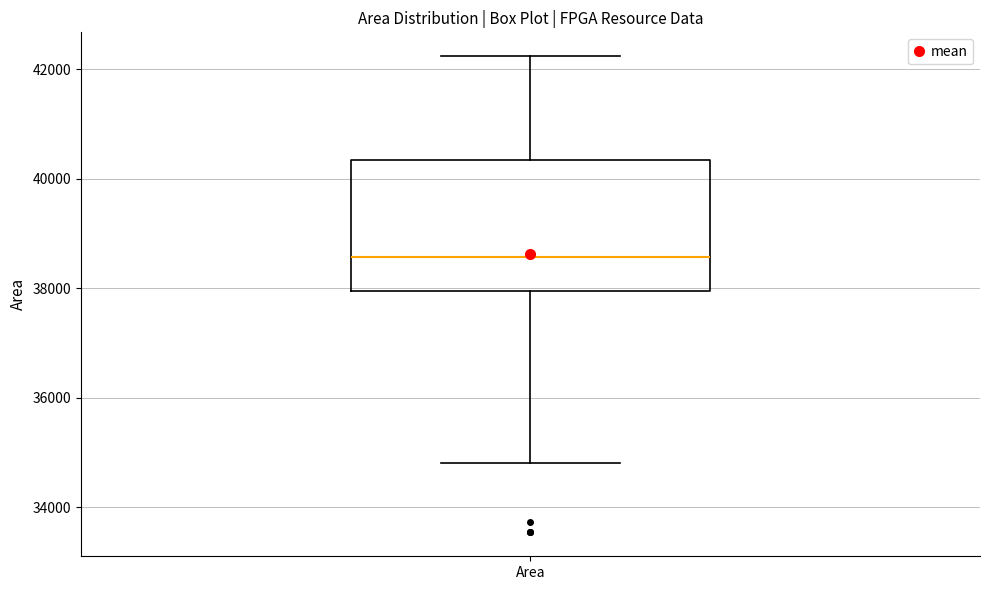

Where does the lower whisker of the box for Area end on the y-axis? The values are not printed on the chart, so give them approximately, as read against the axis.

34800